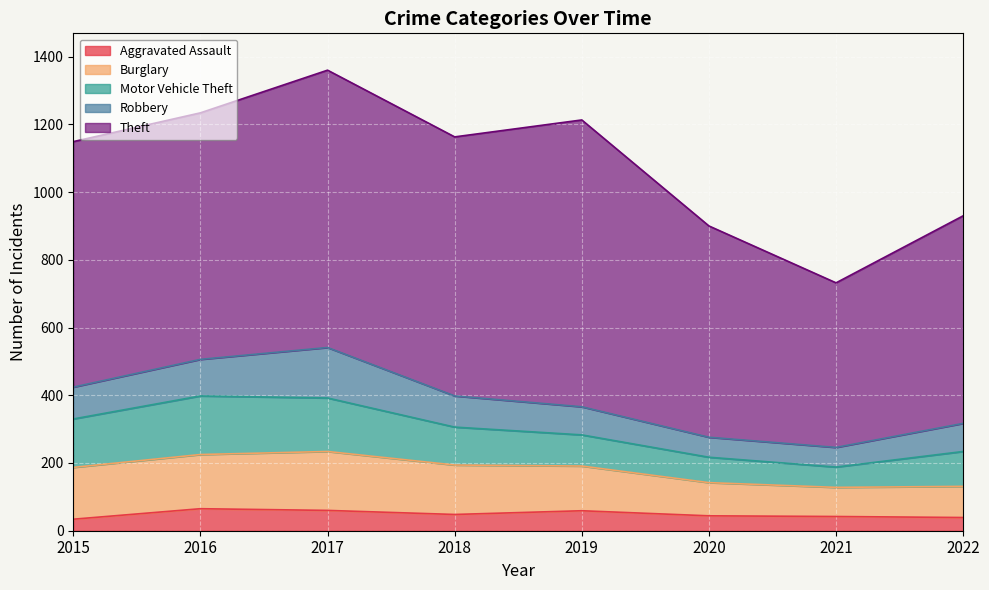

What is the sum of the Burglary values at 2015 and 2018?

299